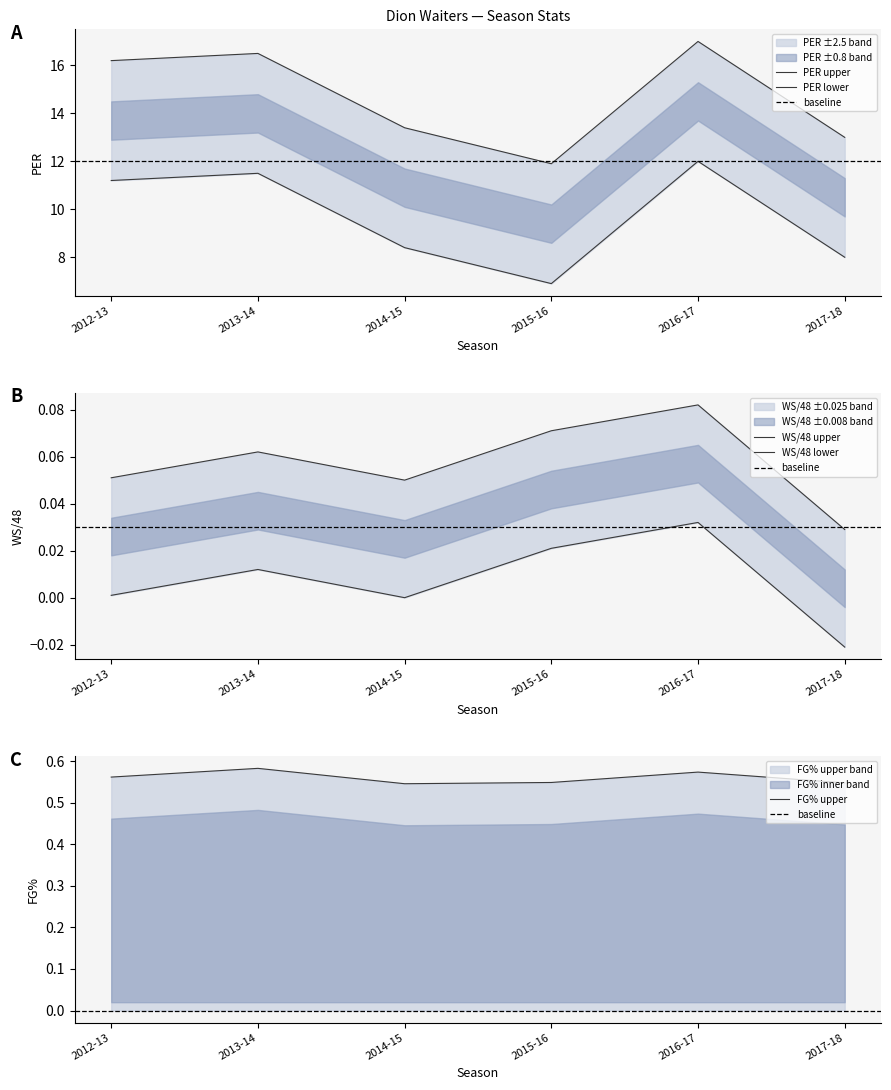

True or false: FG% has more than 0 interior local peaks.

True